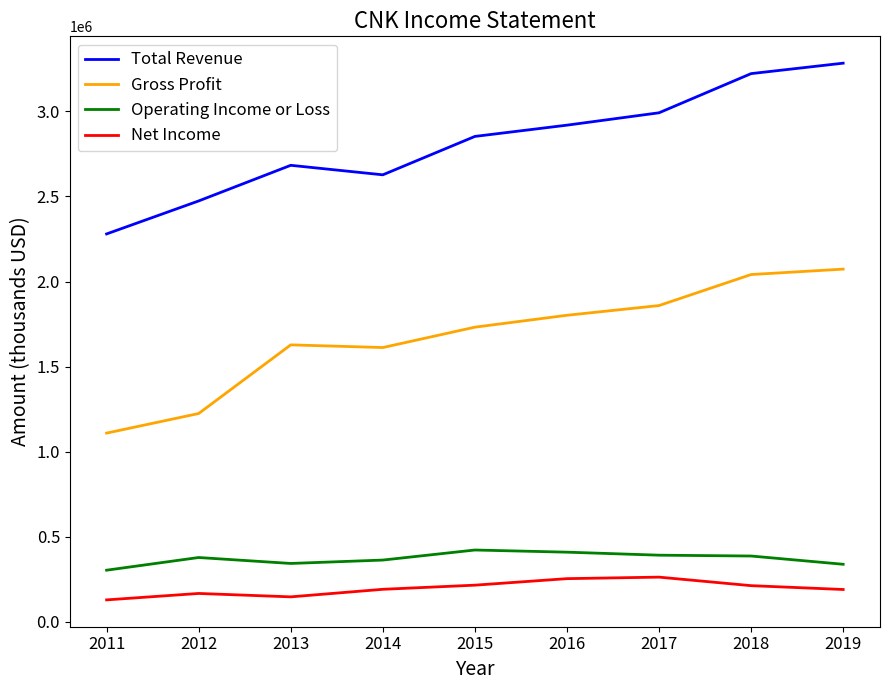

True or false: Gross Profit and Total Revenue intersect in this chart.

False